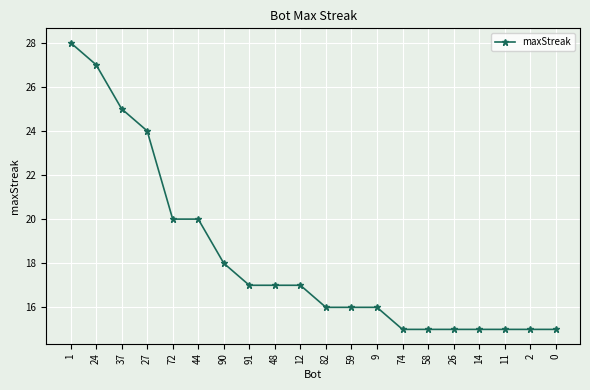

How many data points are less than 17?

10